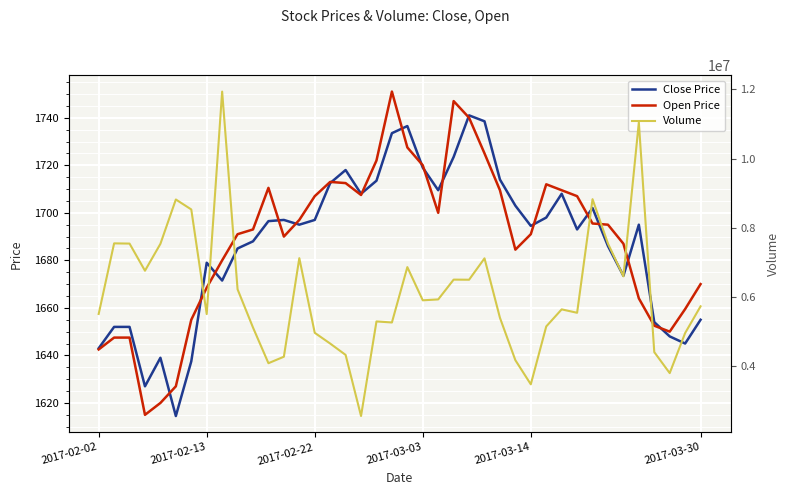

True or false: Open Price and Volume intersect in this chart.

False